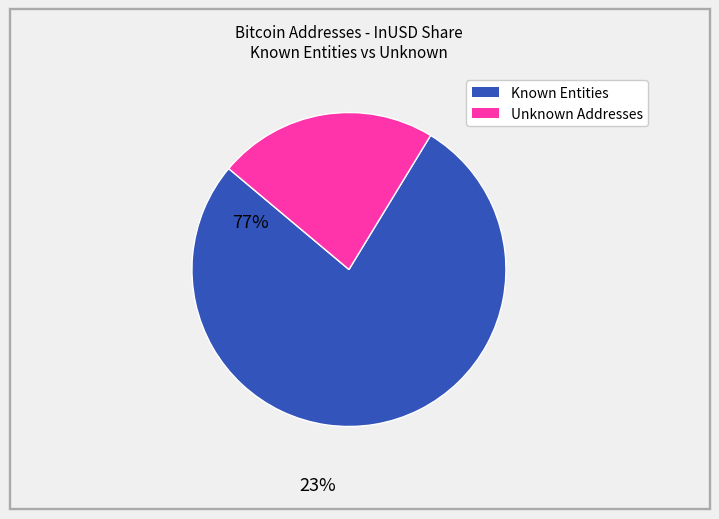

Is there a majority slice in this chart?

Yes